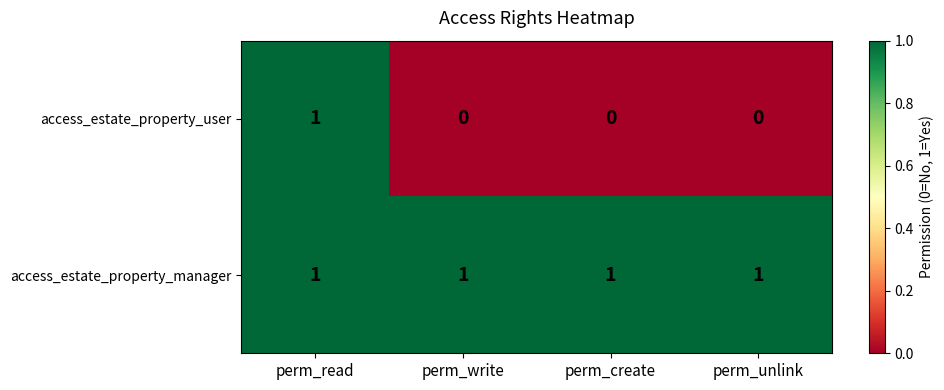

Reading left to right, extract all data points from this chart.

access_estate_property_user: perm_read=1	perm_write=0	perm_create=0	perm_unlink=0
access_estate_property_manager: perm_read=1	perm_write=1	perm_create=1	perm_unlink=1